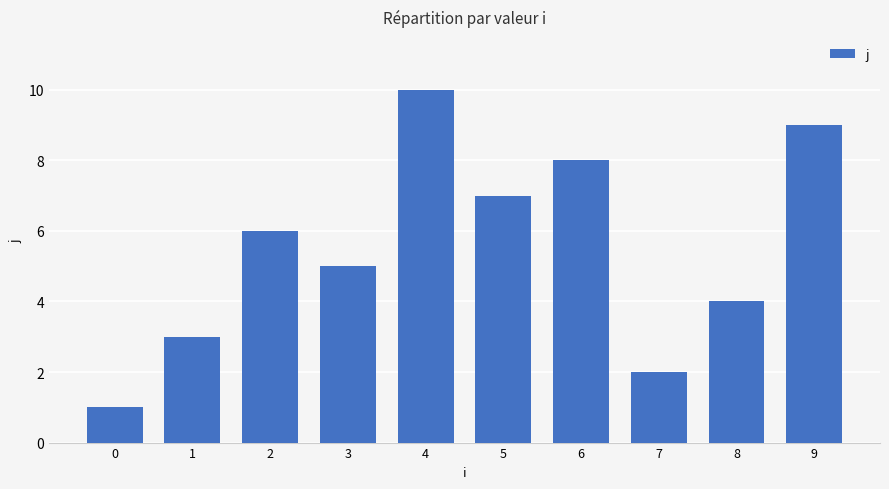

Count the number of data series in this chart.

1